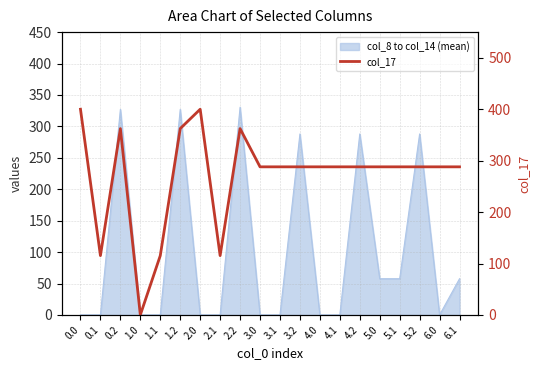

What is the difference between the maximum and minimum values?

400.0